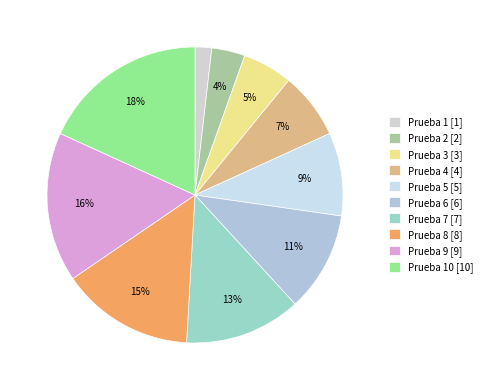

How many slices are in this pie chart?

10